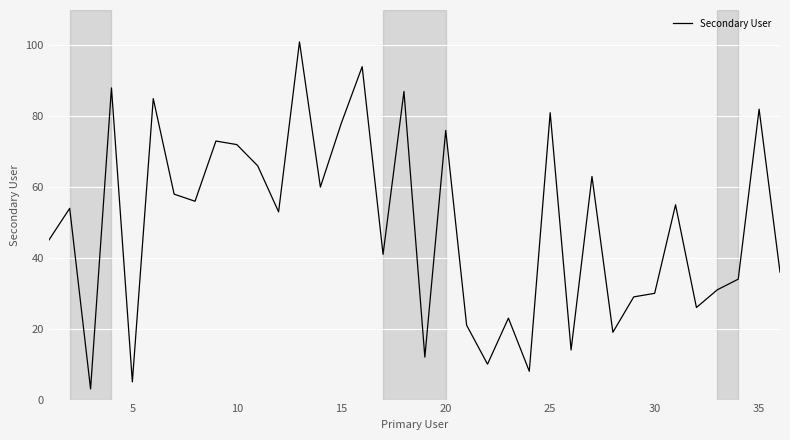

What is the maximum value shown in the chart?

101